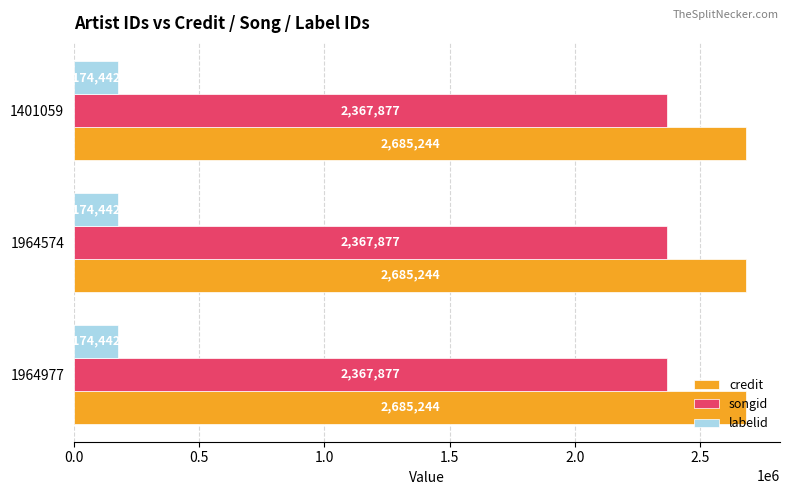

Read the songid value at 1401059.

2367877